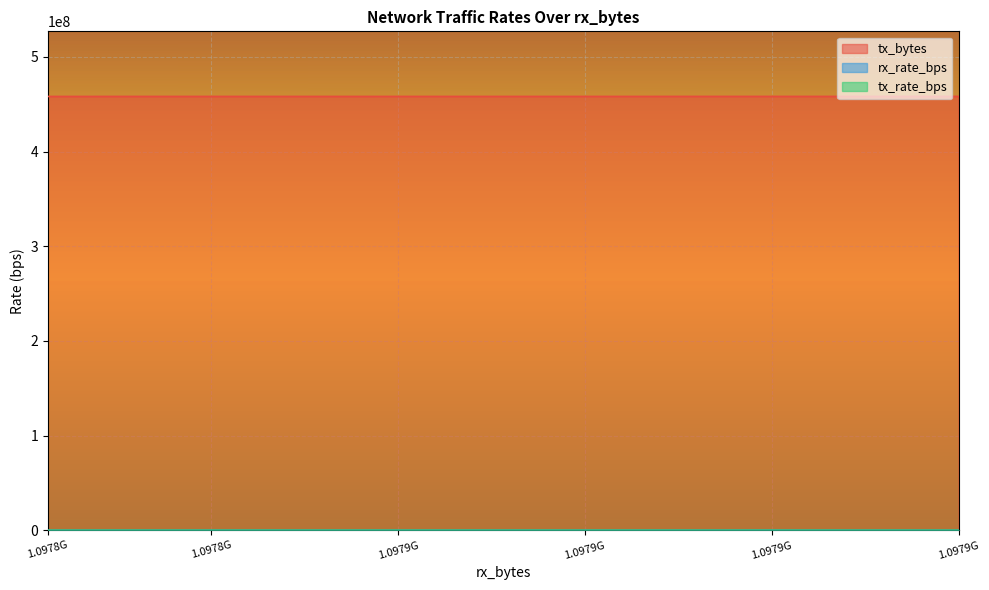

At which label is tx_bytes closest to 458205493?

27